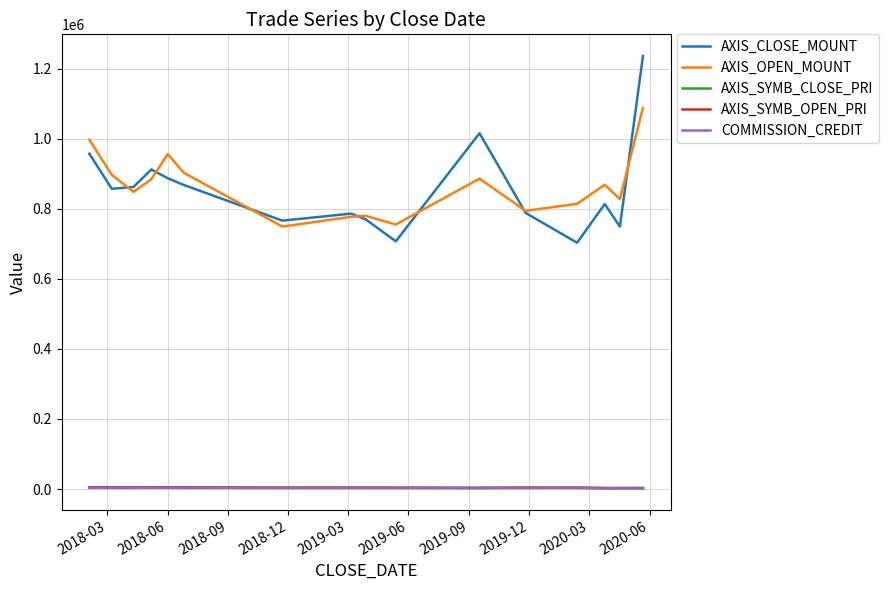

True or false: AXIS_CLOSE_MOUNT and COMMISSION_CREDIT cross at least once.

False